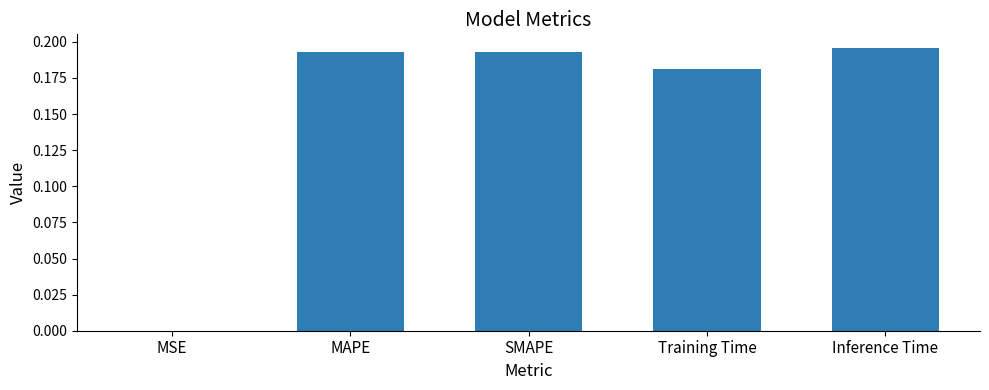

What is the sum of all values?

0.8